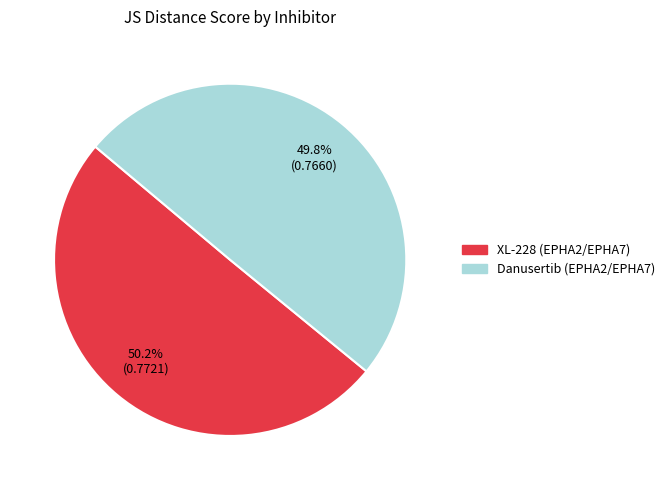

Do XL-228 (EPHA2/EPHA7) and Danusertib (EPHA2/EPHA7) together represent more than half of the pie?

Yes